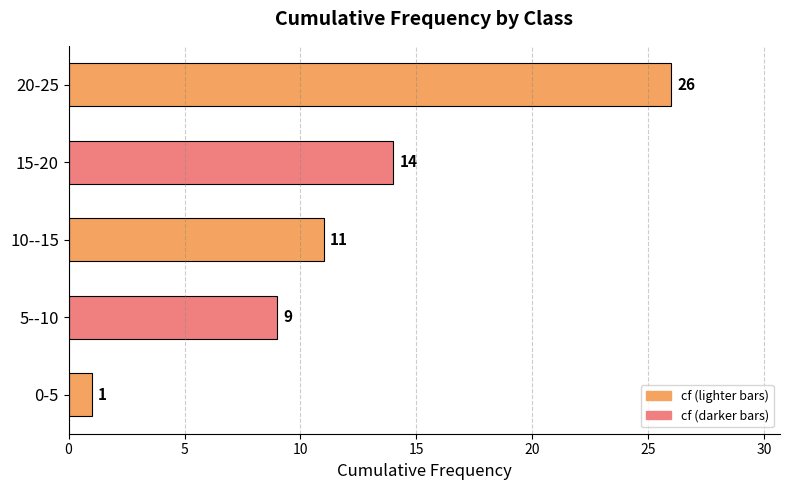

Rank the categories by value from lowest to highest.

0-5, 5--10, 10--15, 15-20, 20-25